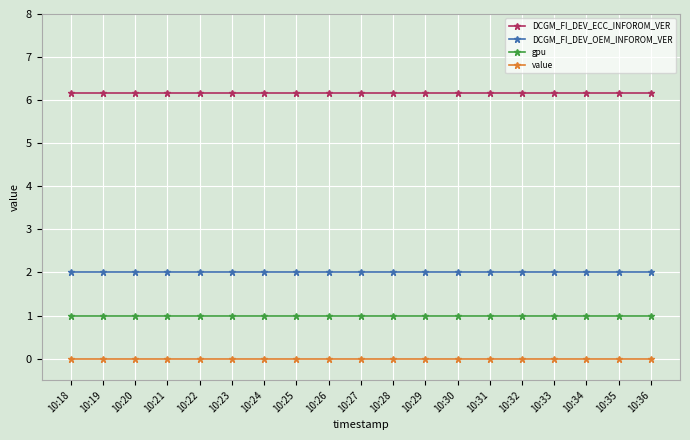

What is the difference between the highest and lowest values at 10:31?

6.2